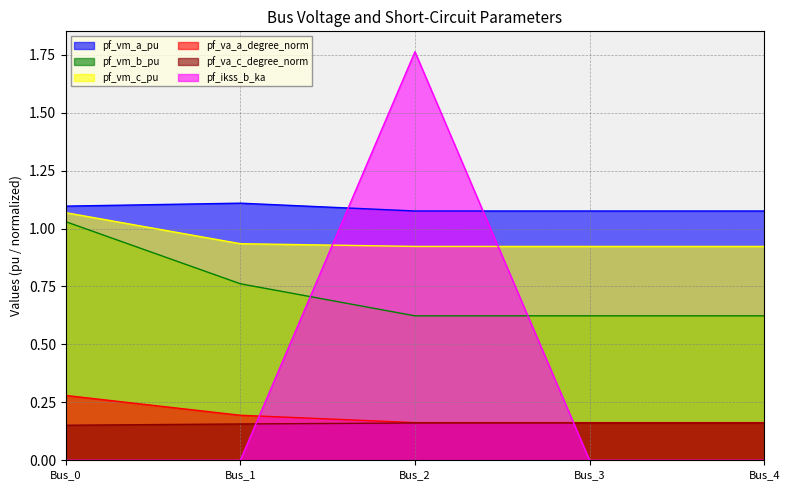

What are all the series names shown in the legend?

pf_vm_a_pu, pf_vm_b_pu, pf_vm_c_pu, pf_va_a_degree_norm, pf_va_c_degree_norm, pf_ikss_b_ka